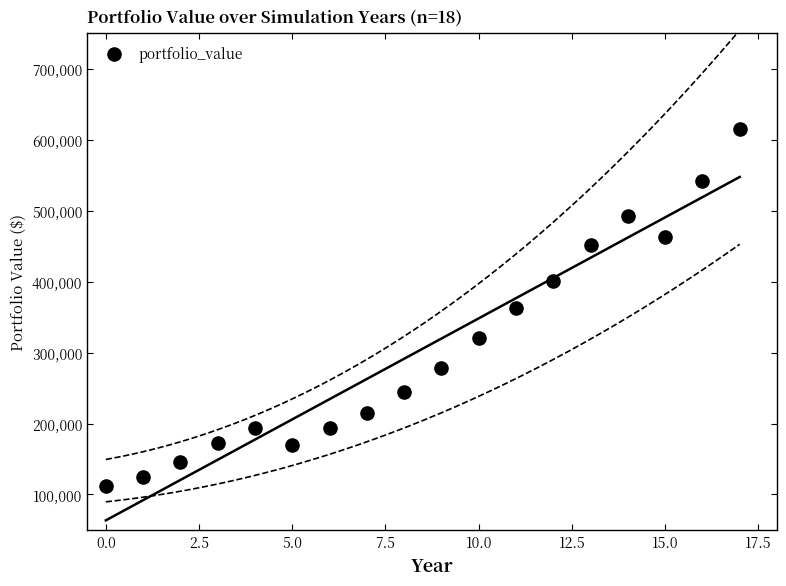

What is the range of Y values (max minus min)?

502431.8